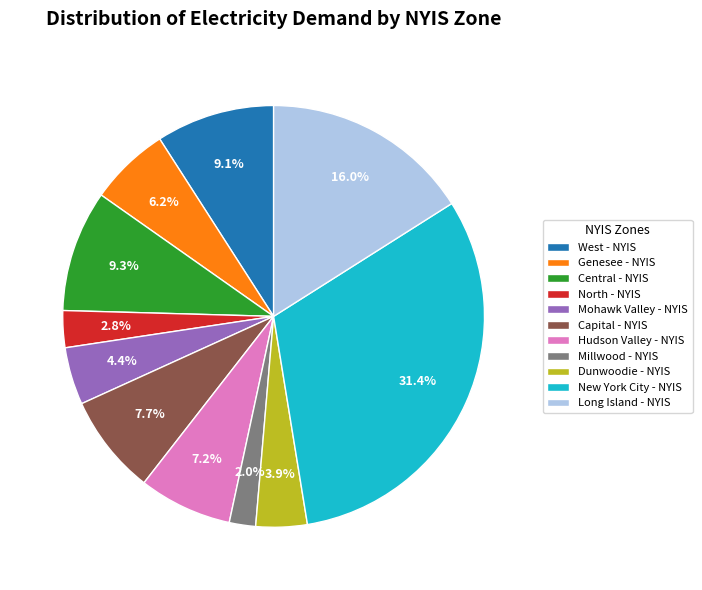

Which has a higher value, Millwood - NYIS or Hudson Valley - NYIS?

Hudson Valley - NYIS